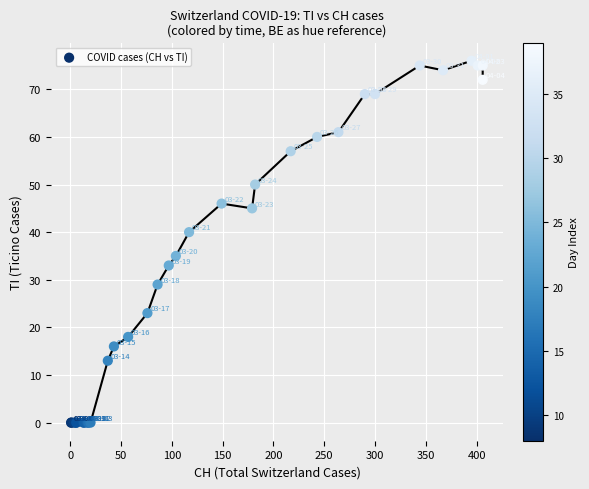

What Y value in the scatter plot is closest to 38?

40